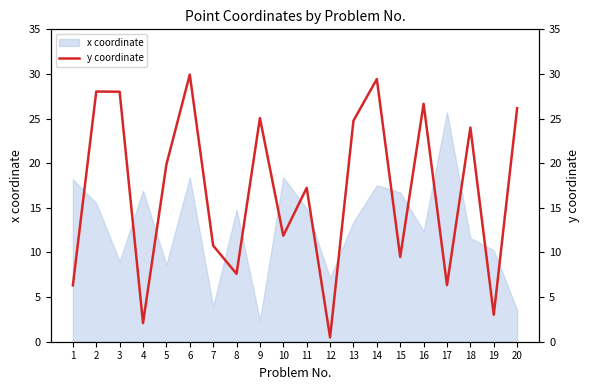

True or false: the data shows 2.1 at 4.

True